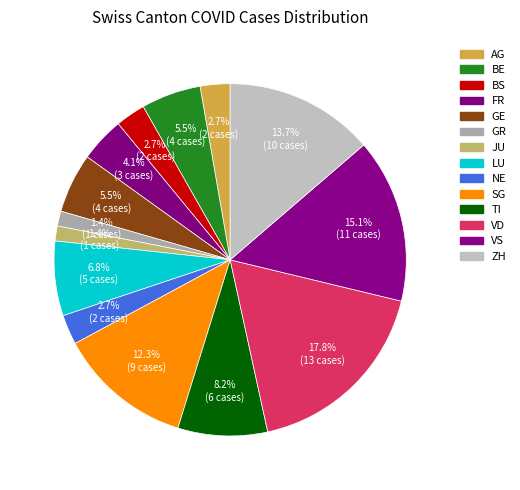

What is the change in value from AG to LU?

+3